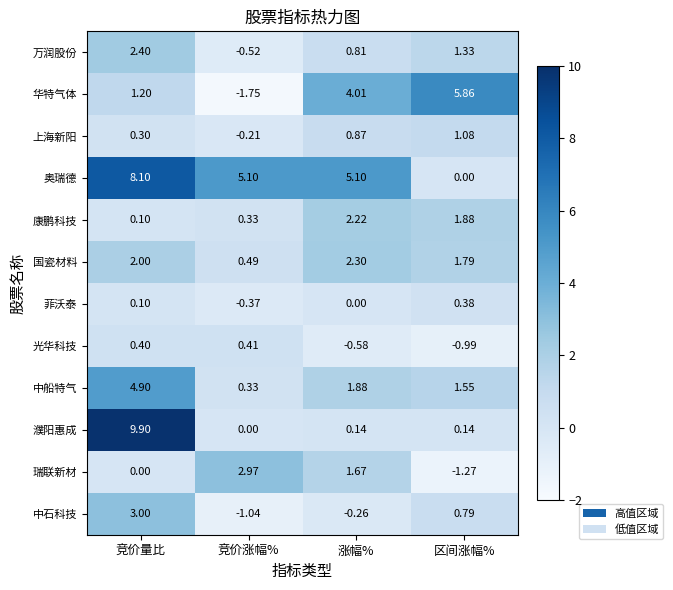

What is the total value across all series at 竞价涨幅%?

5.7